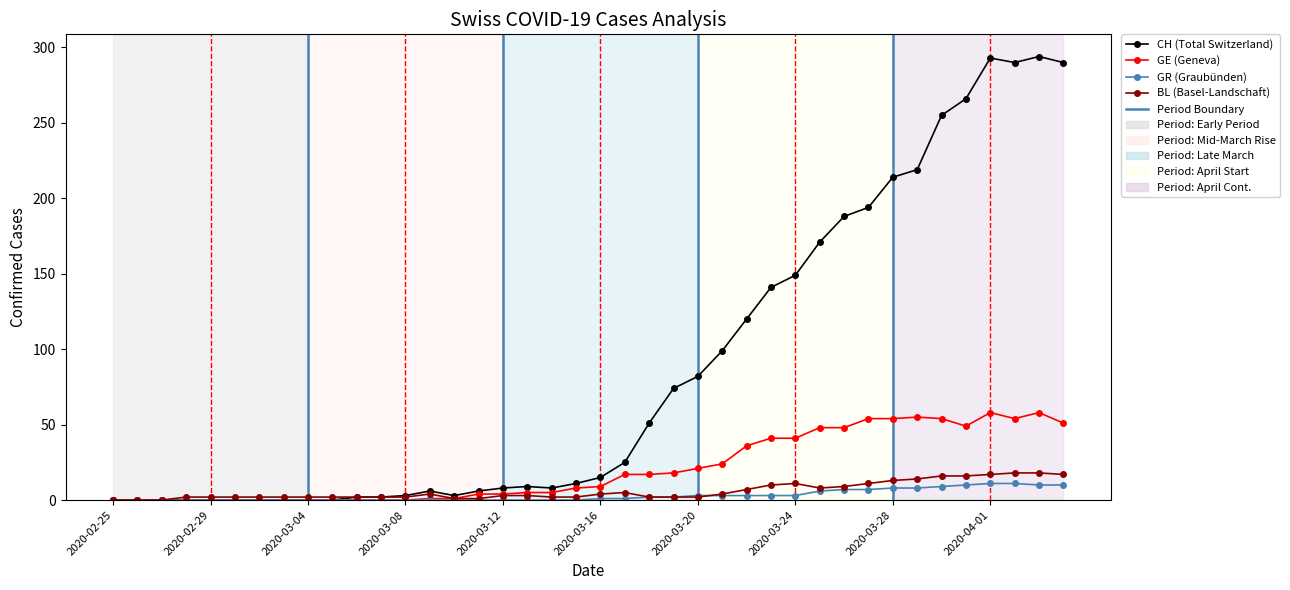

Which series has the largest total across all categories?

CH (Total Switzerland)